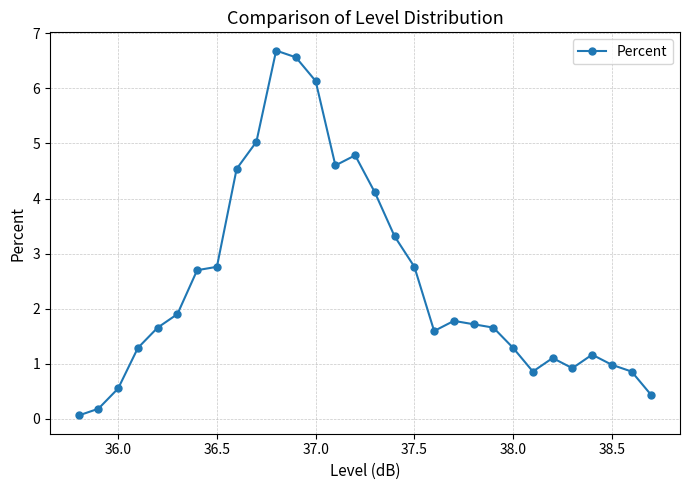

True or false: the data has more than 0 interior local peaks.

True